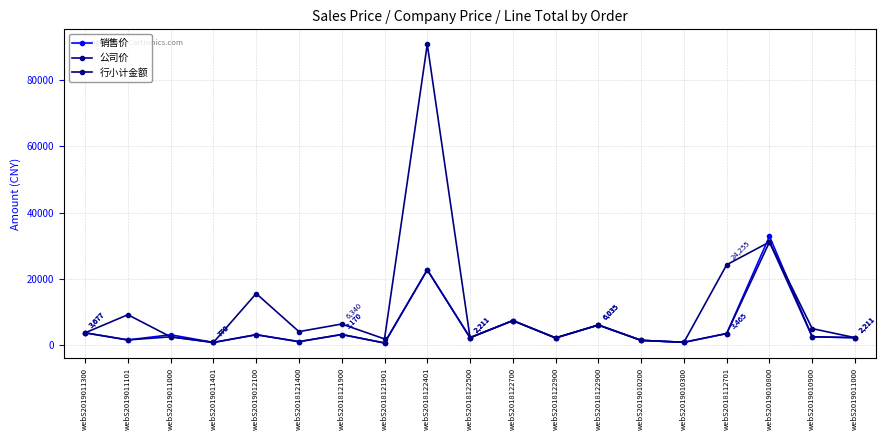

Which series changed the most between webS2018122401 and webS2019010200?

行小计金额